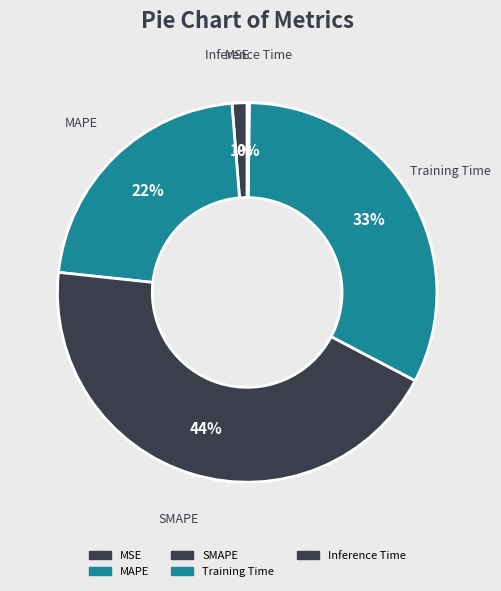

True or false: SMAPE accounts for 44% of the total.

True